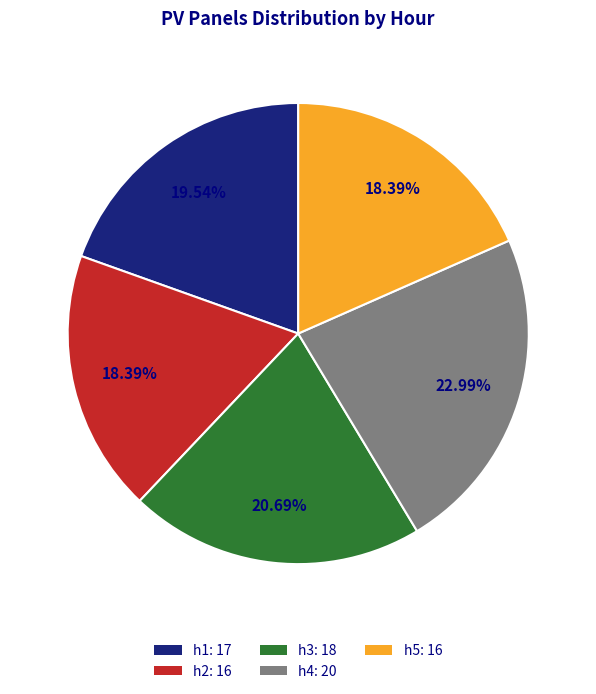

Is there a majority slice in this chart?

No